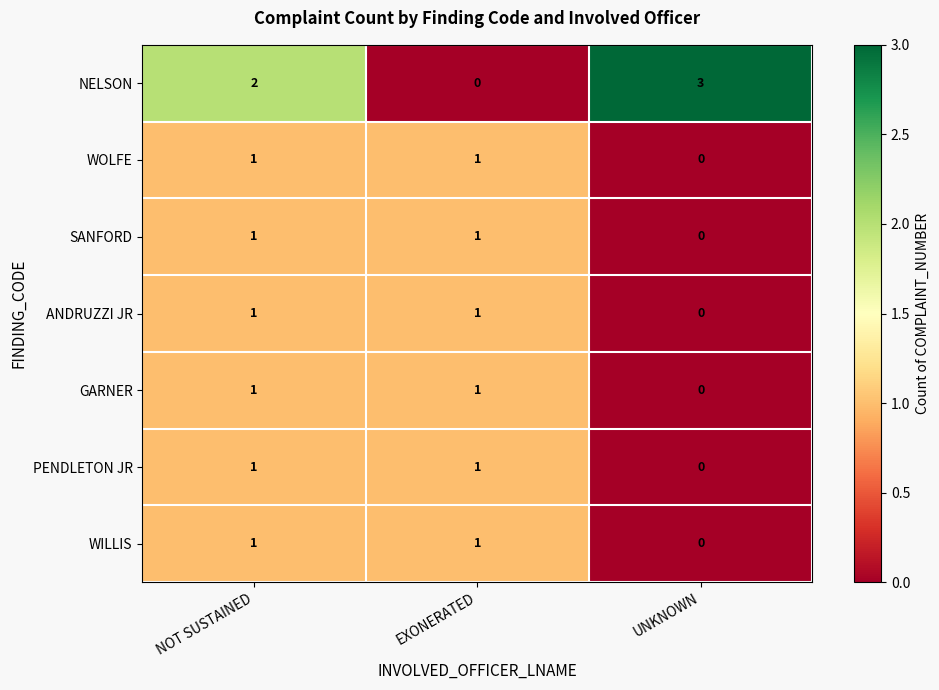

Reading left to right, extract all data points from this chart.

NELSON: 2	0	3
WOLFE: 1	1	0
SANFORD: 1	1	0
ANDRUZZI JR: 1	1	0
GARNER: 1	1	0
PENDLETON JR: 1	1	0
WILLIS: 1	1	0